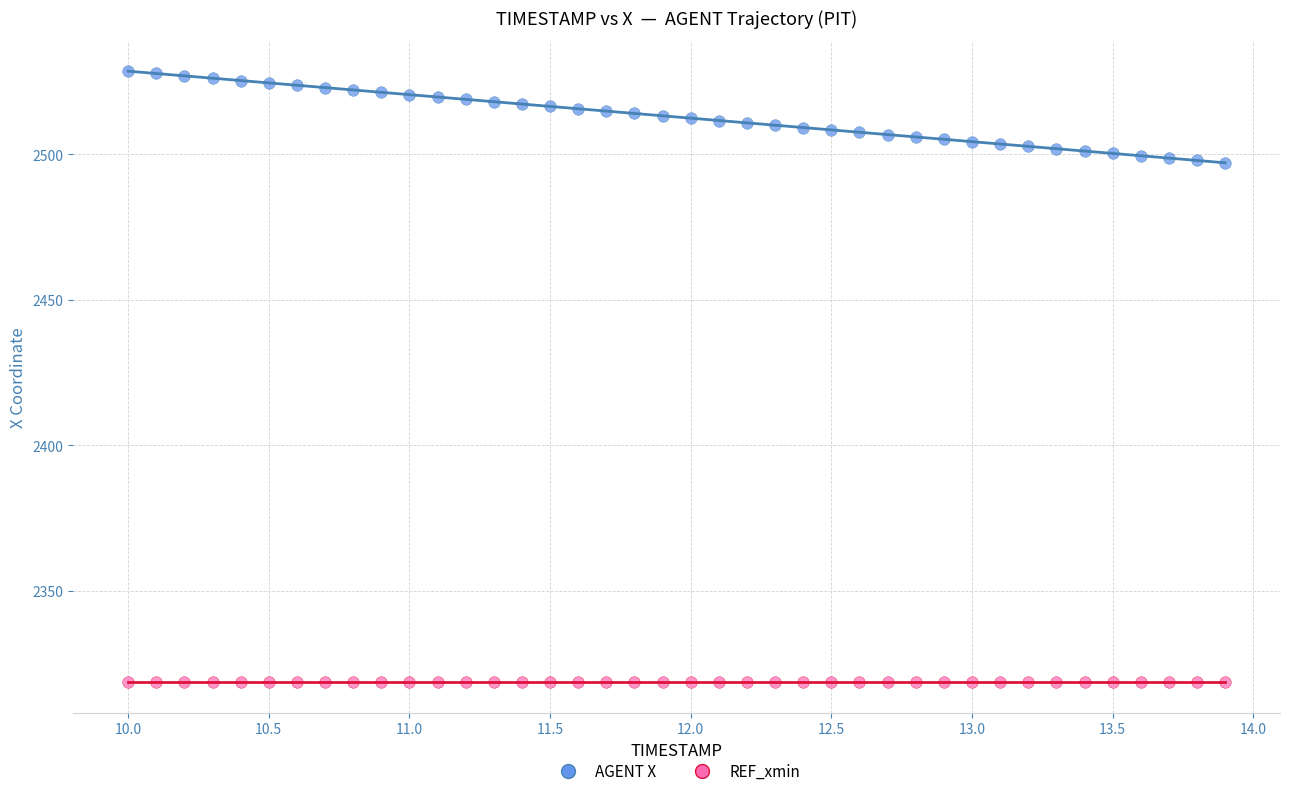

Which series contains the highest Y value?

AGENT X